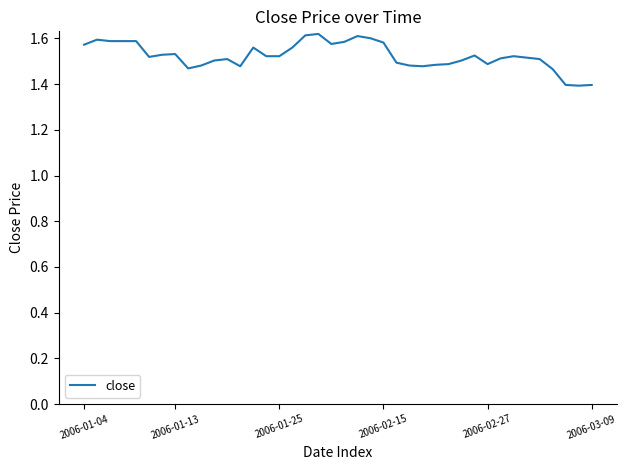

Where is the data nearest to the value 1?

38